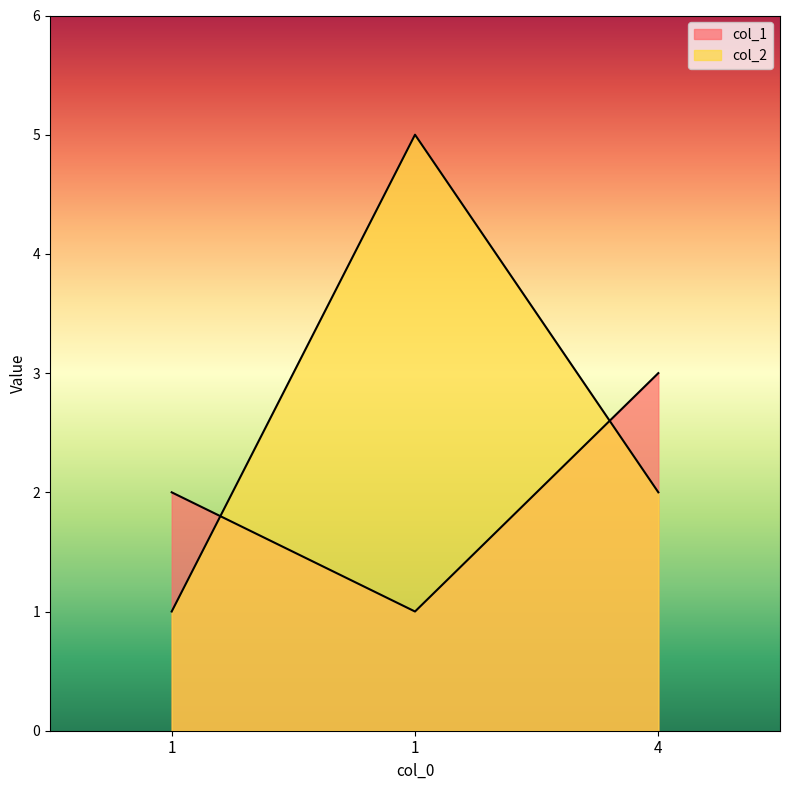

Rank the series by their average value, from highest to lowest.

col_2, col_1